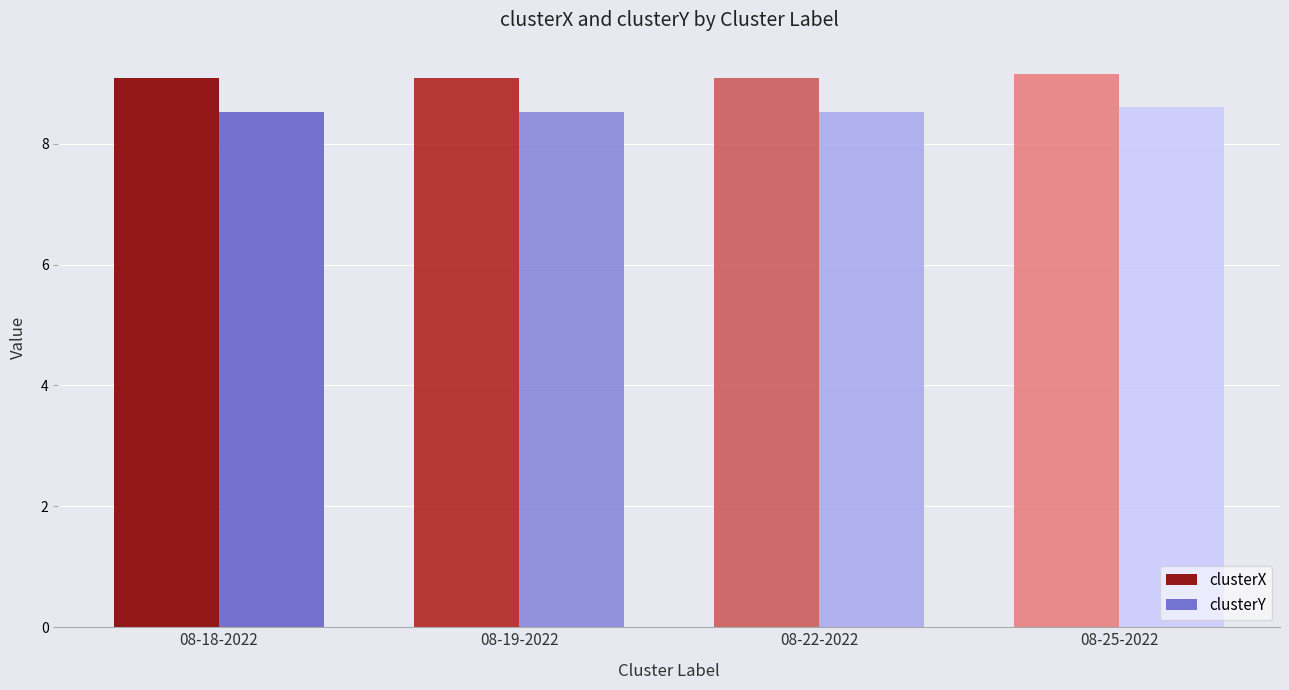

What are all the series names shown in the legend?

clusterX, clusterY